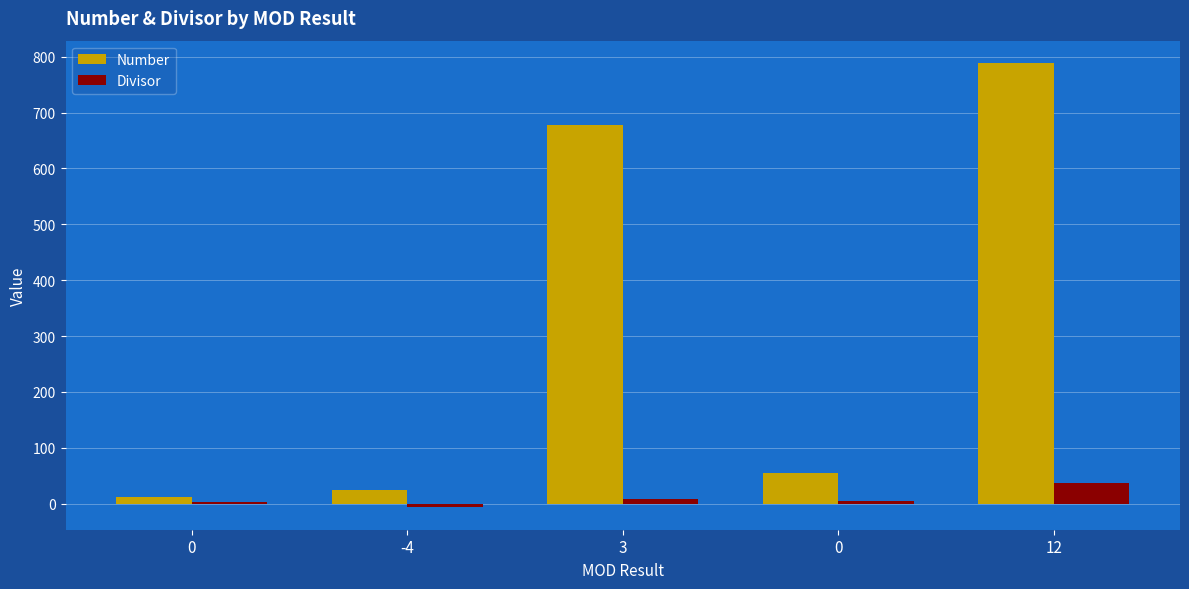

What is the spread (max minus min) of values at 0?

10